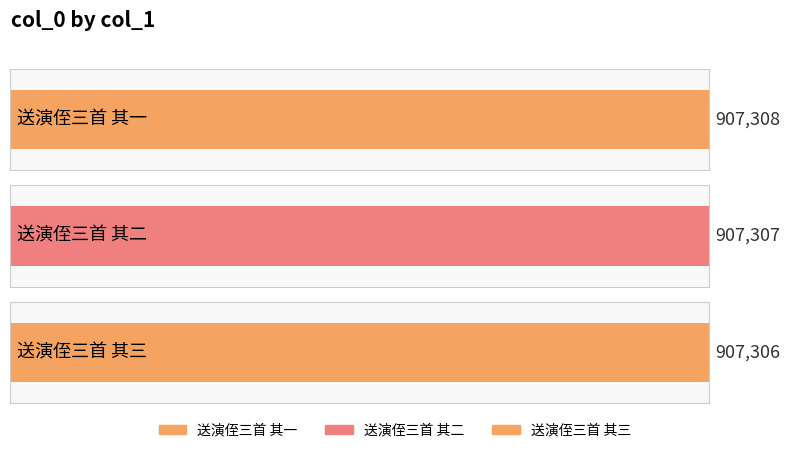

Which has a higher value, 送演侄三首 其二 or 送演侄三首 其一?

送演侄三首 其一